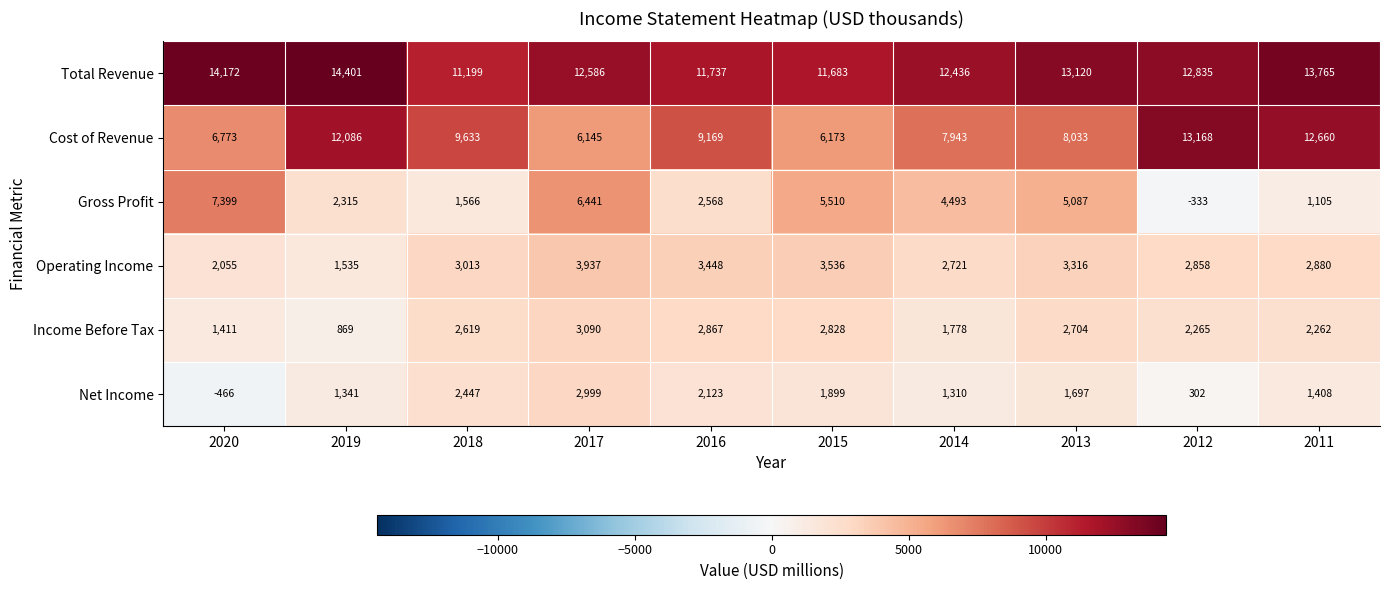

How many distinct data groups are displayed?

6